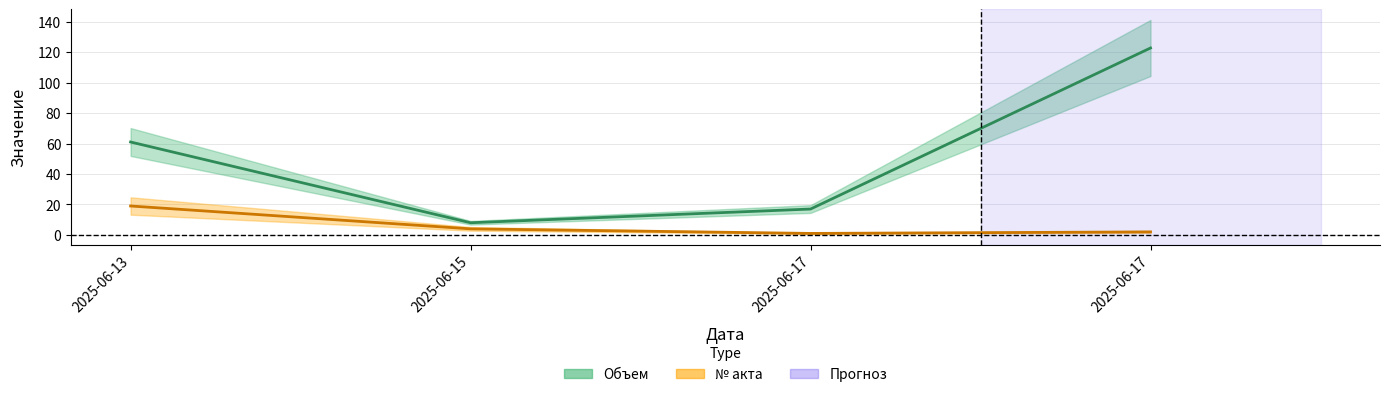

What is the spread (max minus min) of values at 2025-06-13?

42.0